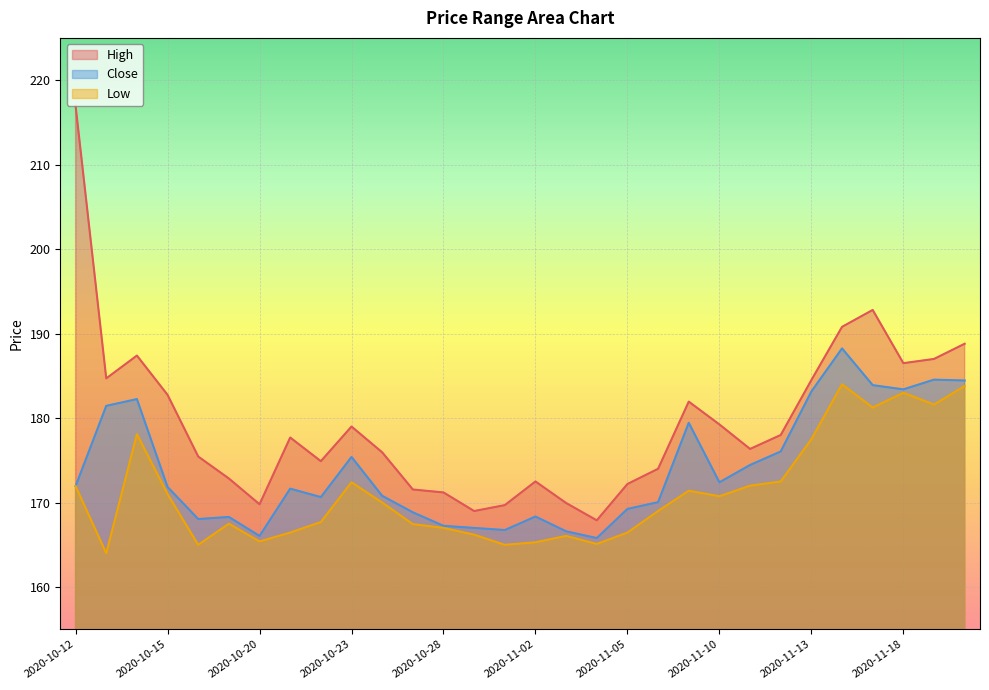

Between 2020-10-15 and 2020-10-28, which series saw the biggest shift?

High